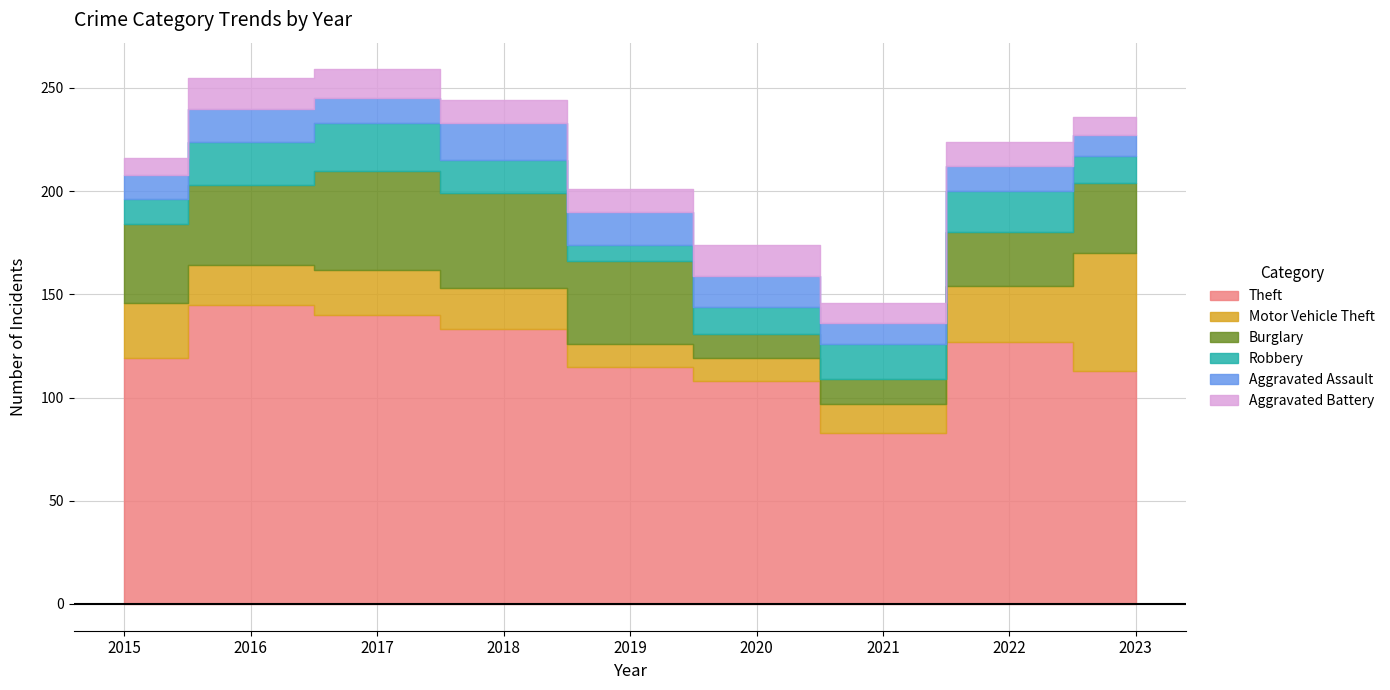

Reading right to left, what are all the values shown in this chart?

Theft: 2023=113	2022=127	2021=83	2020=108	2019=115	2018=133	2017=140	2016=145	2015=119
Motor Vehicle Theft: 2023=57	2022=27	2021=14	2020=11	2019=11	2018=20	2017=22	2016=19	2015=27
Burglary: 2023=34	2022=26	2021=12	2020=12	2019=40	2018=46	2017=48	2016=39	2015=38
Robbery: 2023=13	2022=20	2021=17	2020=13	2019=8	2018=16	2017=23	2016=21	2015=12
Aggravated Assault: 2023=10	2022=12	2021=10	2020=15	2019=16	2018=18	2017=12	2016=16	2015=12
Aggravated Battery: 2023=9	2022=12	2021=10	2020=15	2019=11	2018=11	2017=14	2016=15	2015=8